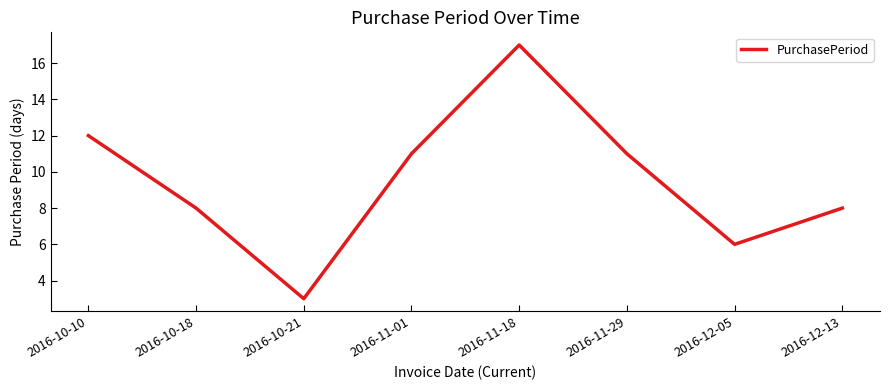

Is it true that the value at 2016-10-21 is 3?

True